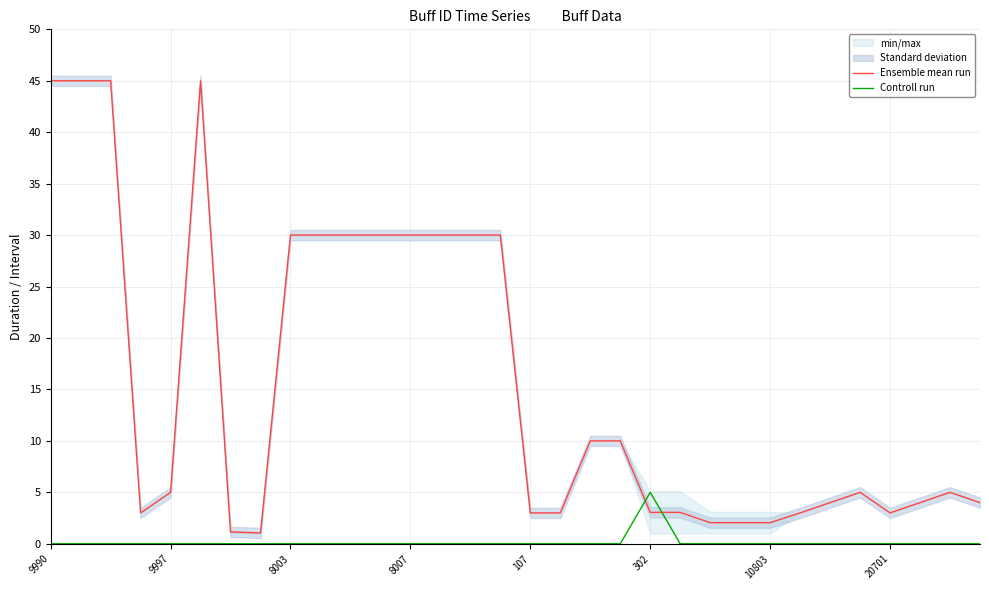

Is it true that Ensemble mean run equals 30.0 at 8007?

True